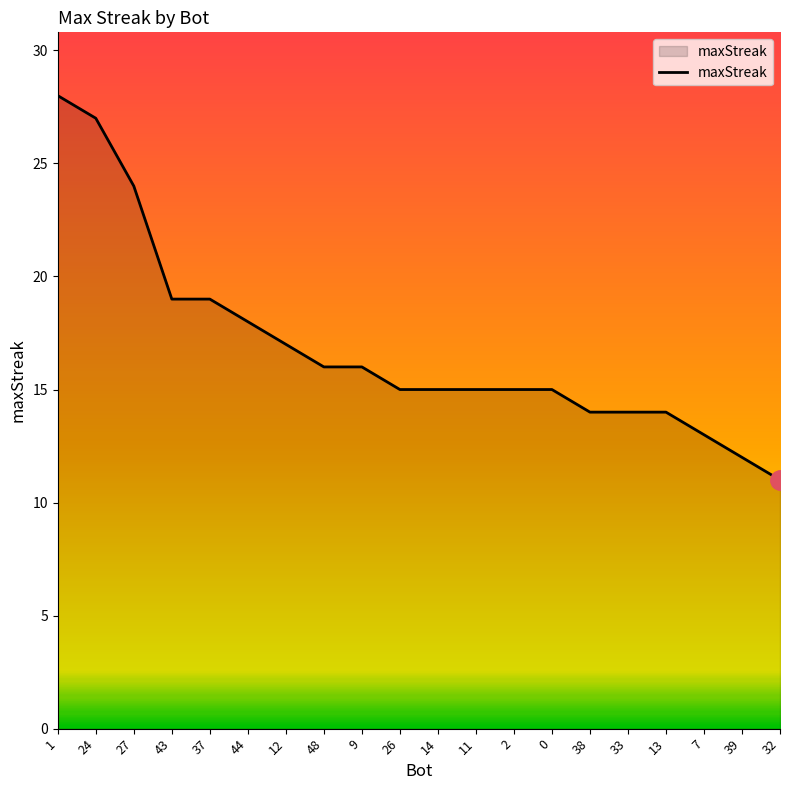

What position from the right is 32?

1